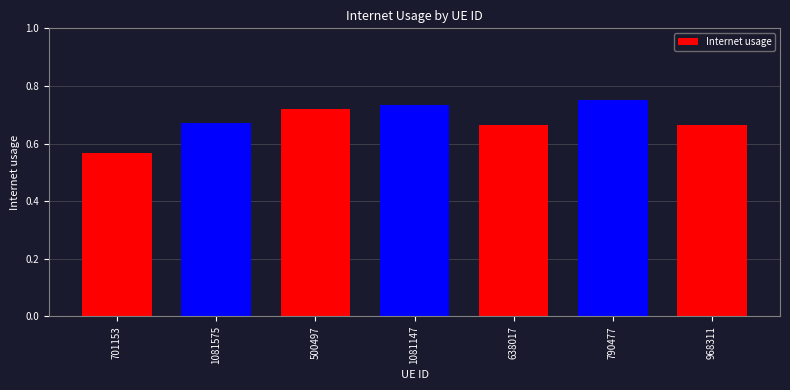

What is the label of the 2nd bar from the left?

1081575